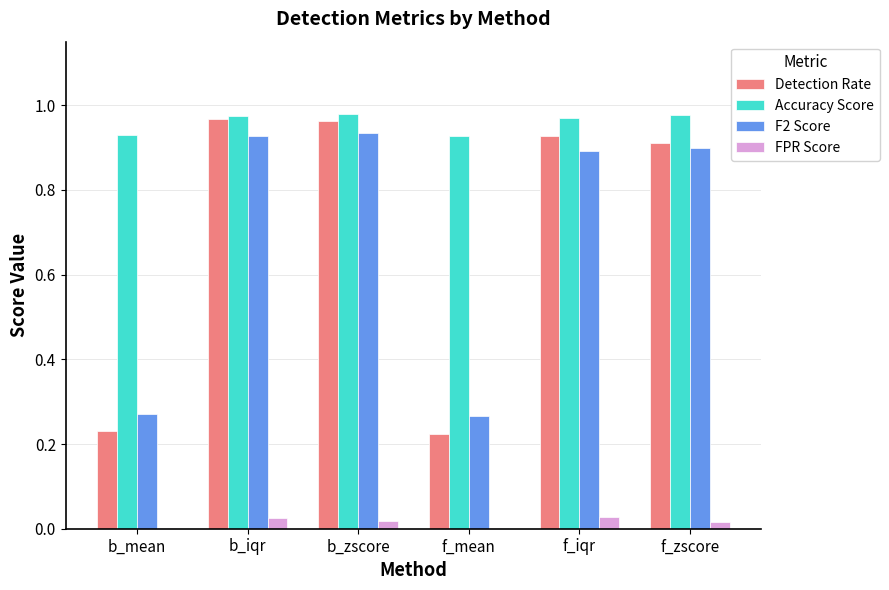

Is the value of FPR Score at f_iqr greater than the value of F2 Score at f_iqr?

No